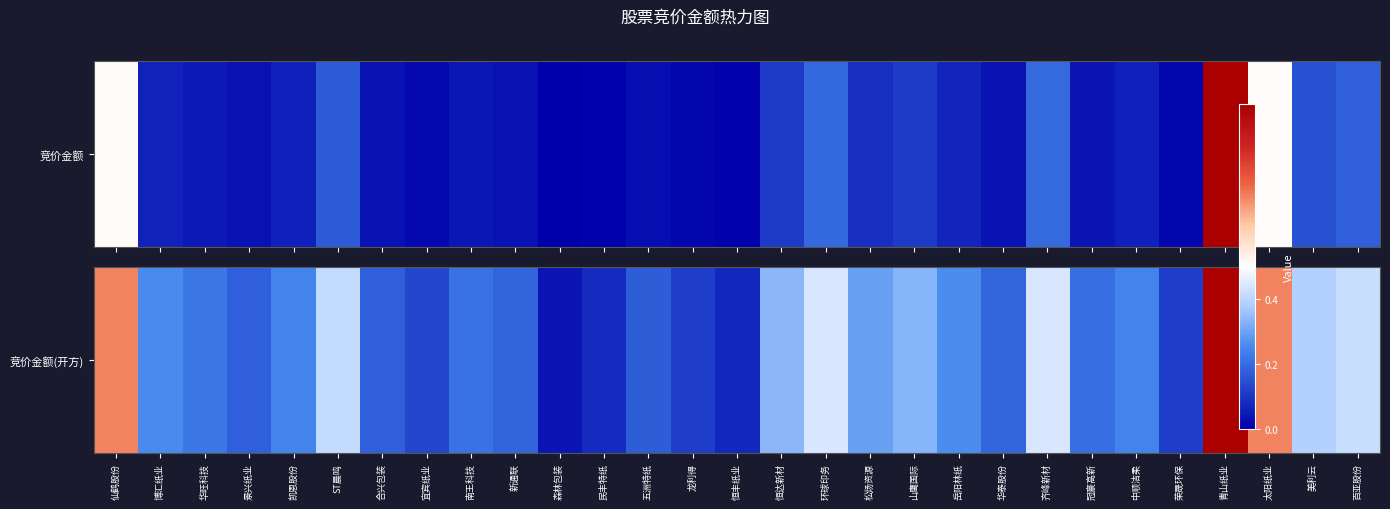

What is the difference between the maximum and second lowest values?

0.9